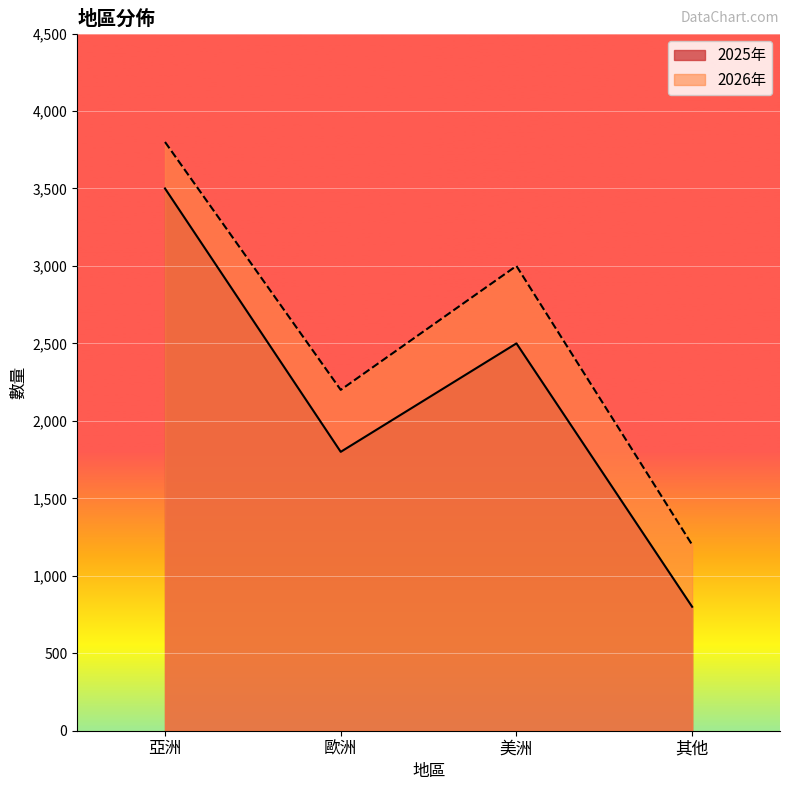

Which label corresponds to the largest value in the chart?

亞洲